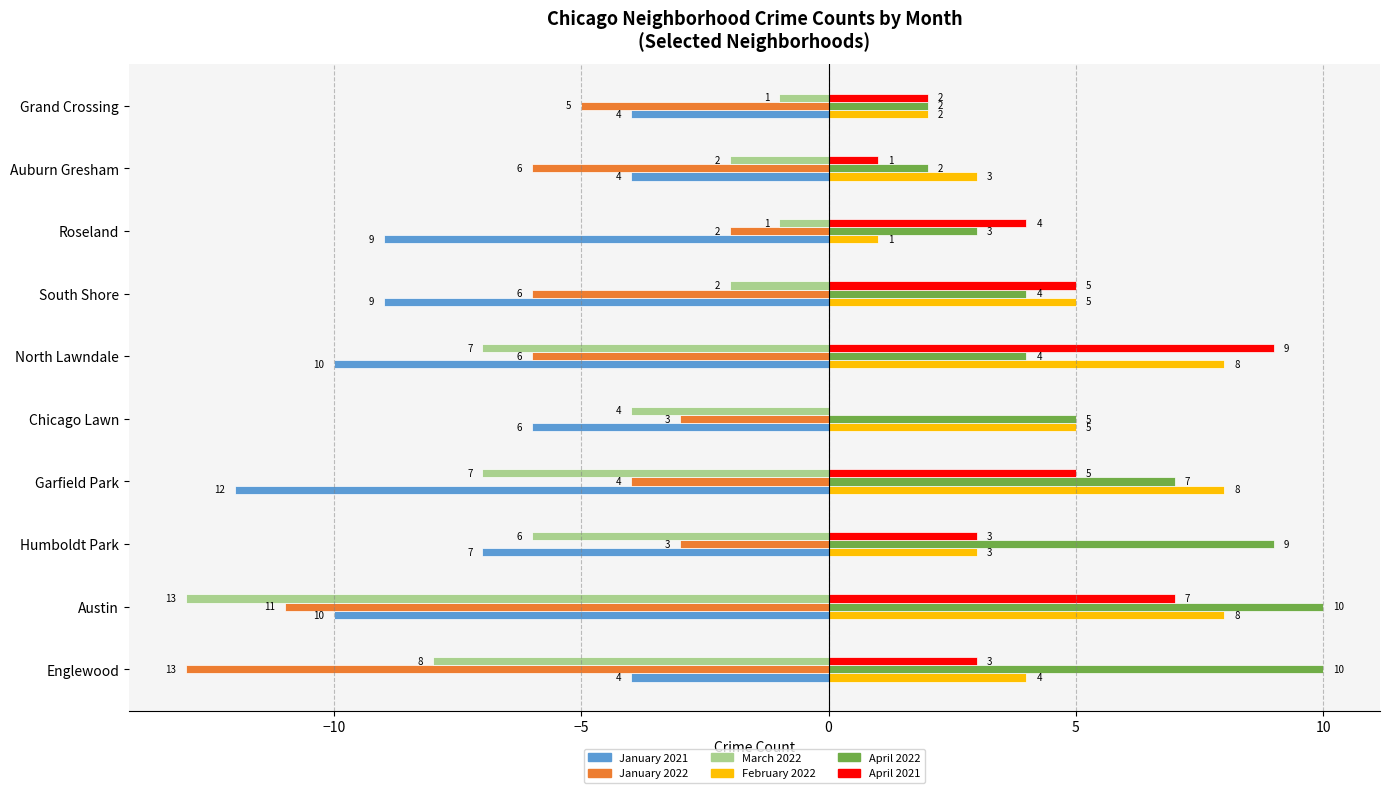

How many data points does each series have?

10